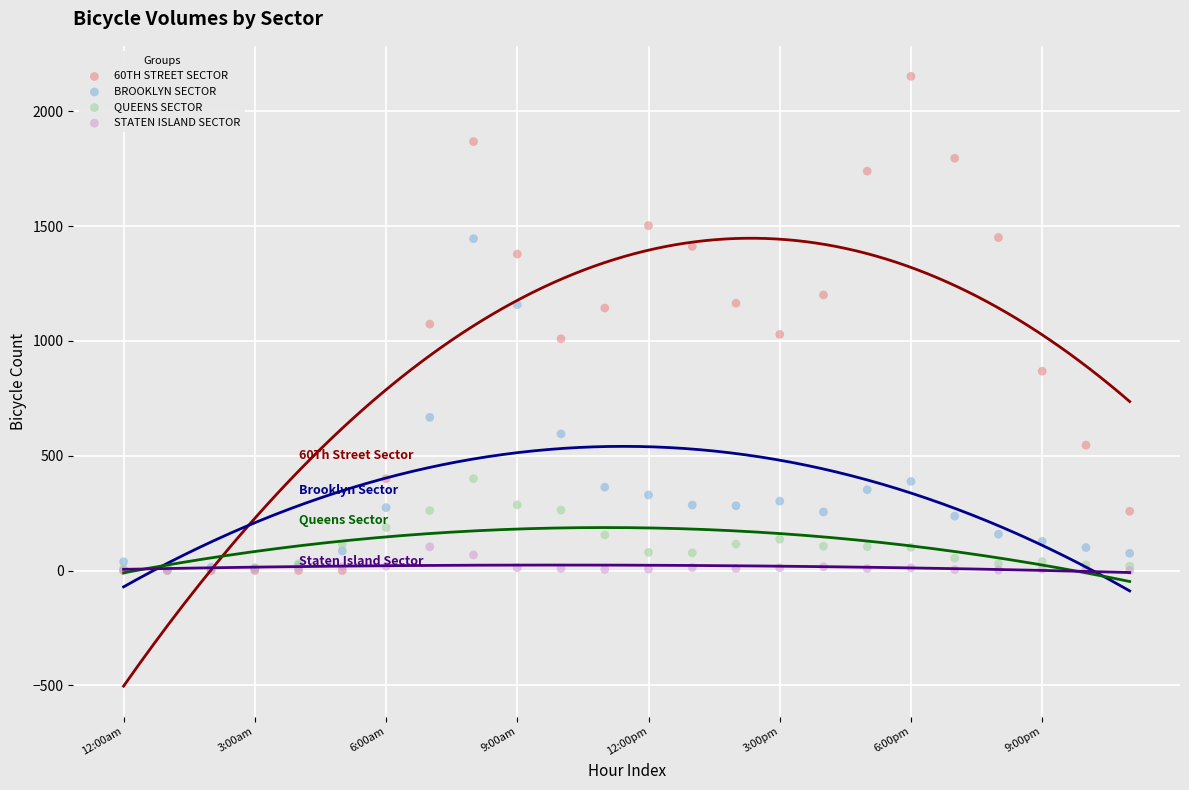

Which series reaches the maximum Y coordinate?

60TH STREET SECTOR